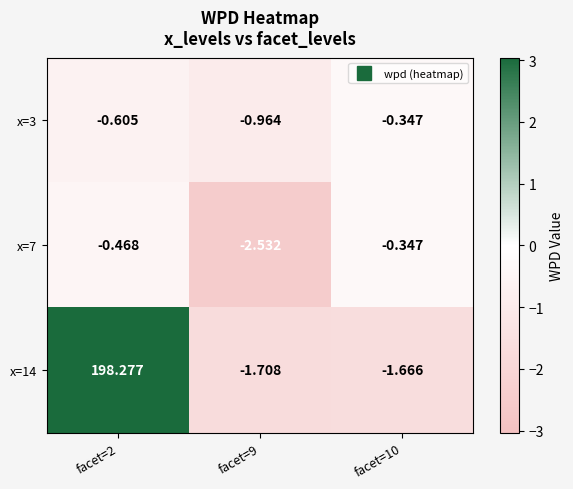

Is the value of x=3 at facet=9 greater than the value of x=14 at facet=9?

Yes